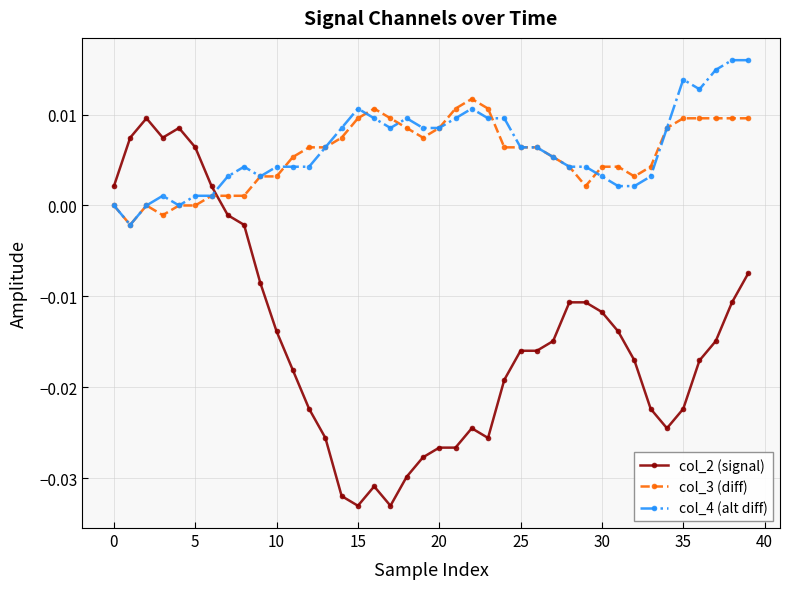

True or false: col_4 (alt diff) has more than 0 points higher than both neighbors.

True